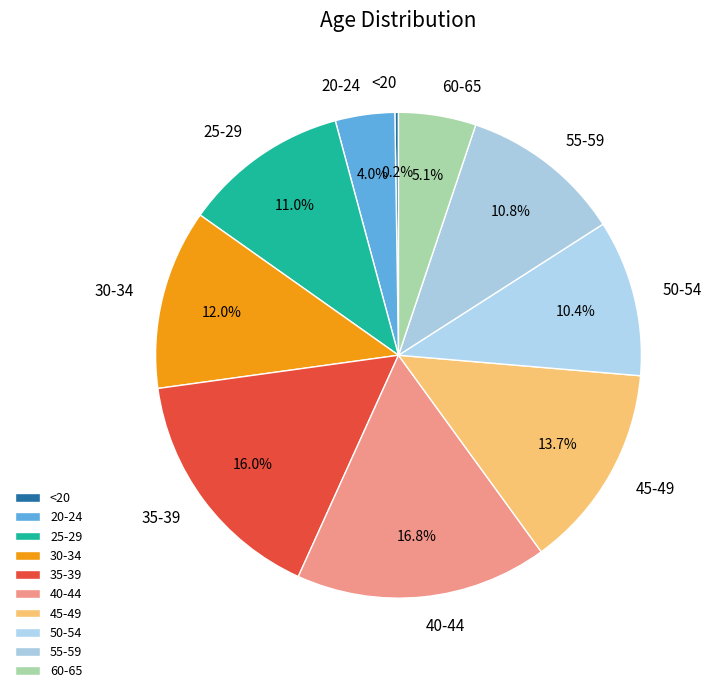

Which category has the biggest portion of the pie?

40-44